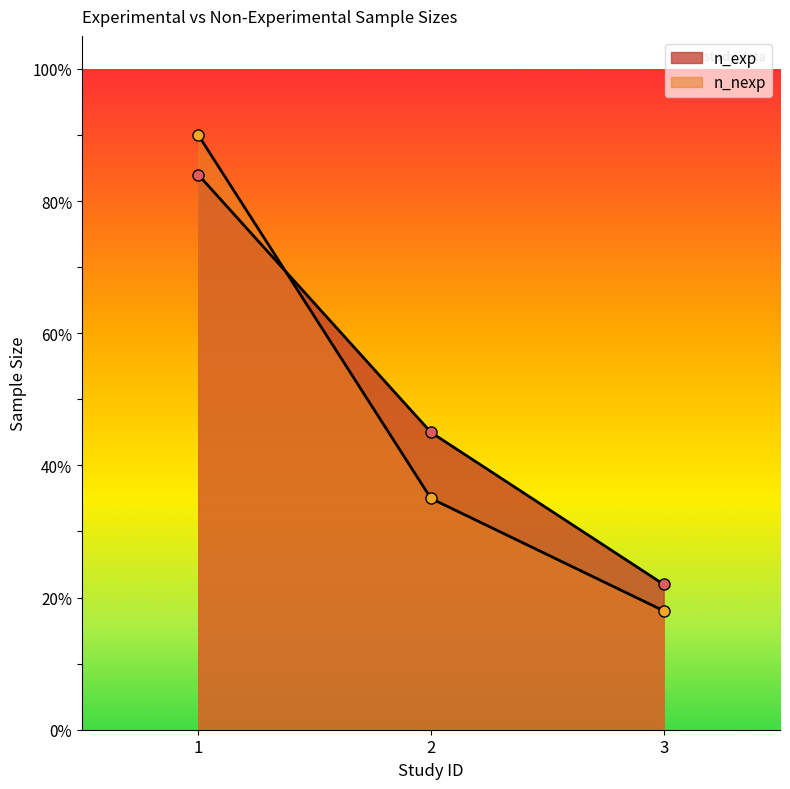

Reading right to left, what are all the values shown in this chart?

n_exp: 22	45	84
n_nexp: 18	35	90